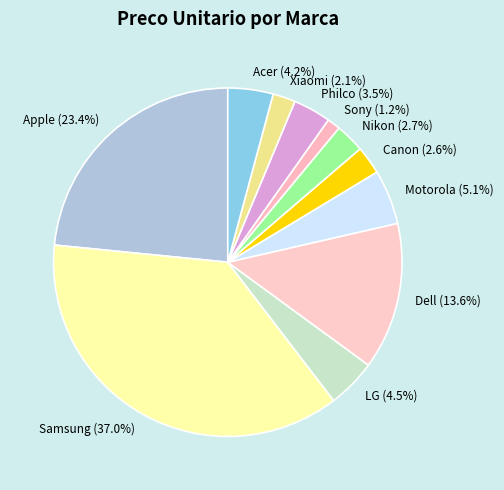

Which has a higher value, Acer or Nikon?

Acer